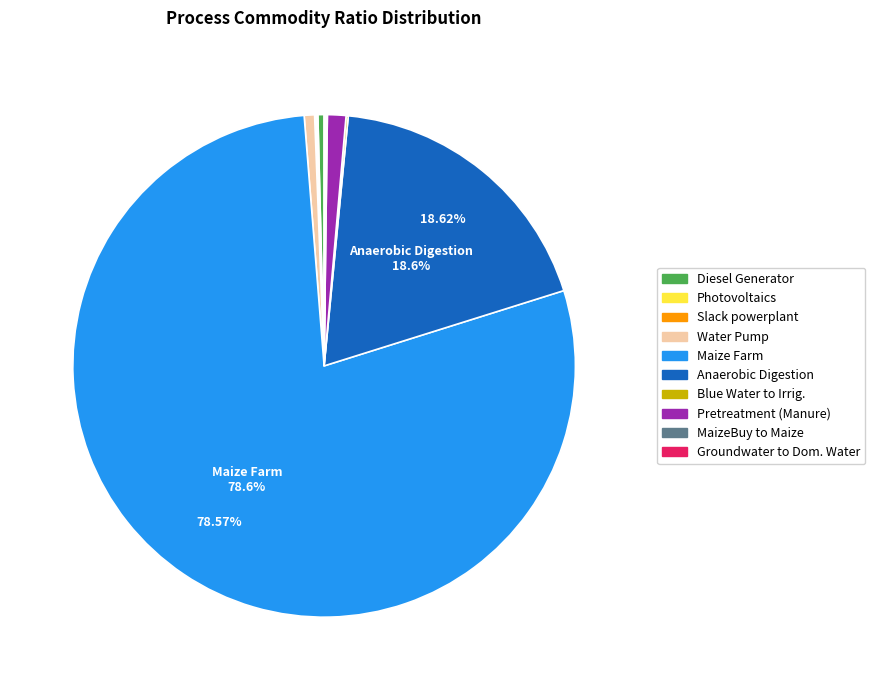

Is there any slice that represents more than half of the pie?

Yes